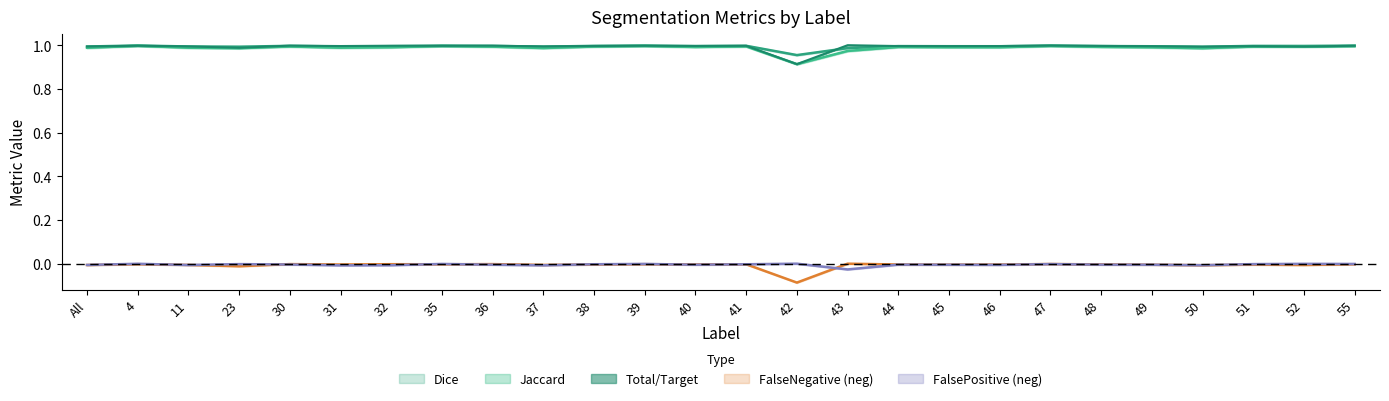

True or false: Total/Target and Jaccard intersect in this chart.

False